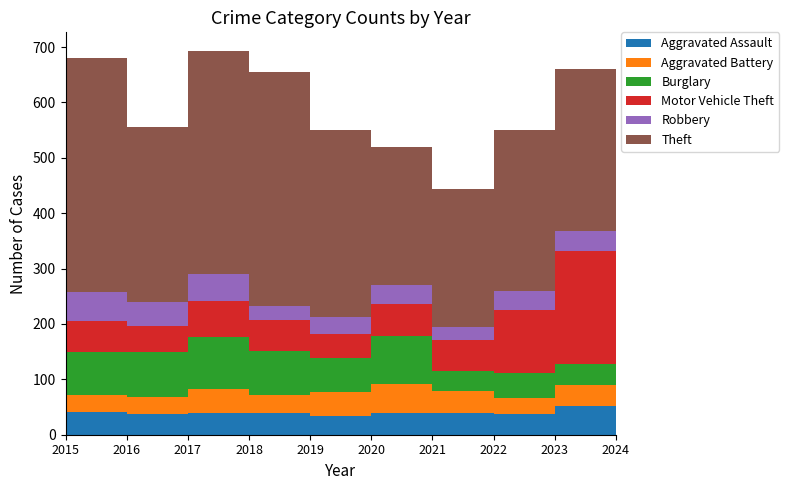

Reading left to right, what are all the values shown in this chart?

Aggravated Assault: 2015=41	2016=37	2017=39	2018=39	2019=34	2020=39	2021=39	2022=38	2023=51	2024=40
Aggravated Battery: 2015=30	2016=31	2017=44	2018=32	2019=43	2020=52	2021=40	2022=28	2023=39	2024=36
Burglary: 2015=78	2016=81	2017=93	2018=80	2019=61	2020=88	2021=36	2022=46	2023=37	2024=29
Motor Vehicle Theft: 2015=57	2016=48	2017=66	2018=57	2019=43	2020=57	2021=56	2022=113	2023=204	2024=138
Robbery: 2015=51	2016=43	2017=48	2018=24	2019=32	2020=35	2021=23	2022=34	2023=37	2024=36
Theft: 2015=423	2016=315	2017=402	2018=423	2019=337	2020=249	2021=249	2022=292	2023=293	2024=266